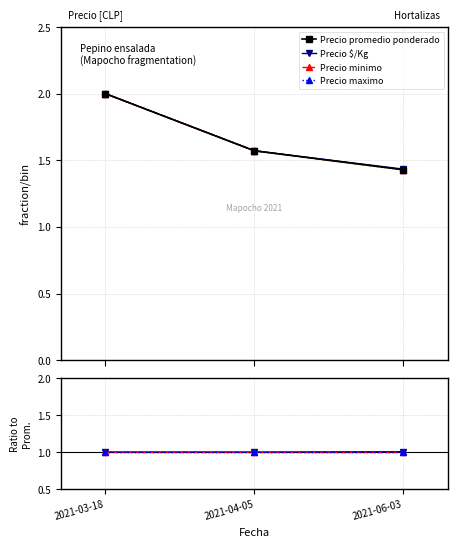

What is the label of the 1st point from the left?

2021-03-18